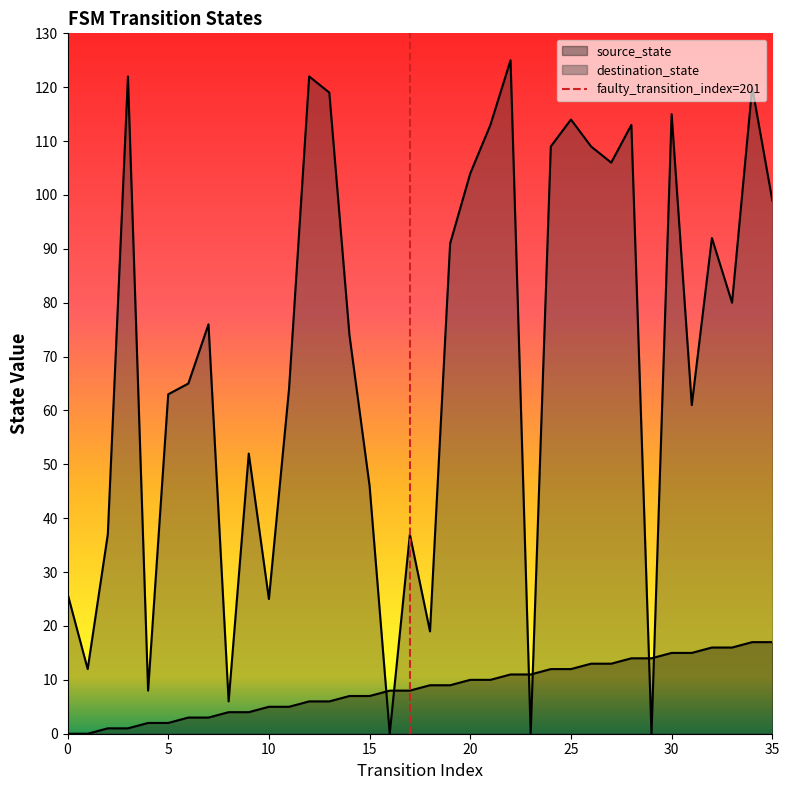

How many times do destination_state and source_state cross each other?

6